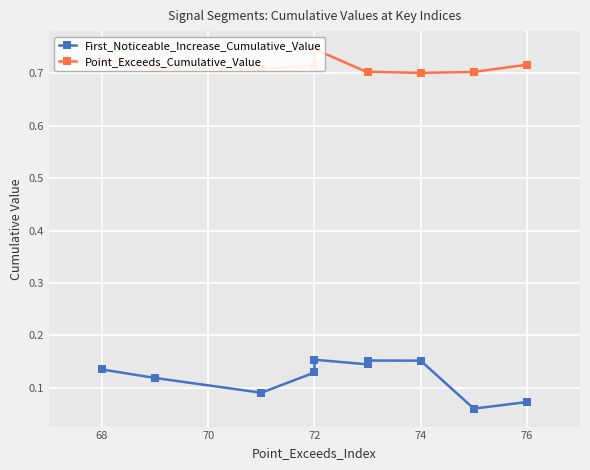

What is the value of the First_Noticeable_Increase_Cumulative_Value point at the 9th from the left?

0.1